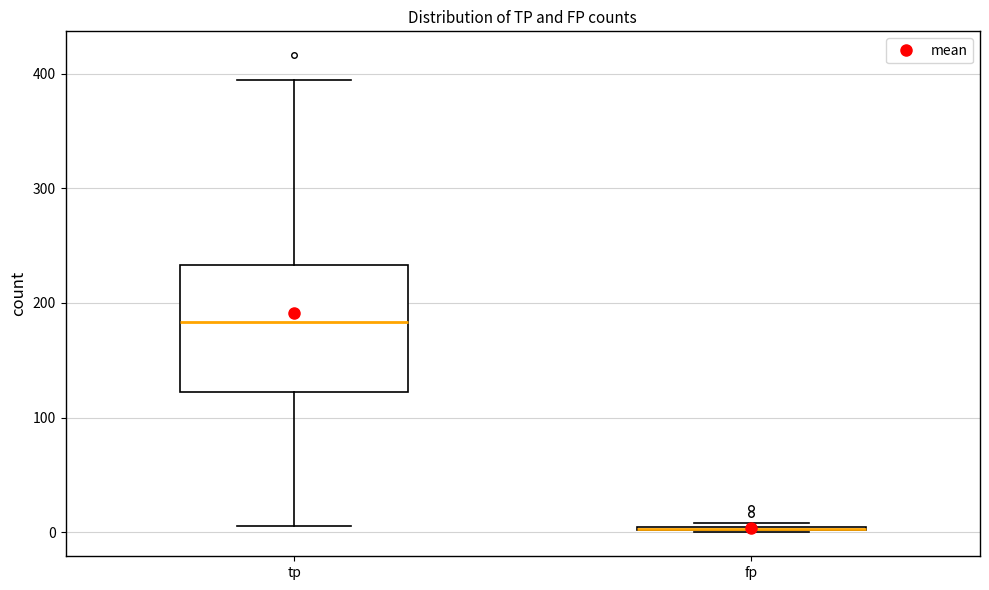

Where is the upper edge of the box for fp on the y-axis? The values are not printed on the chart, so give them approximately, as read against the axis.

10